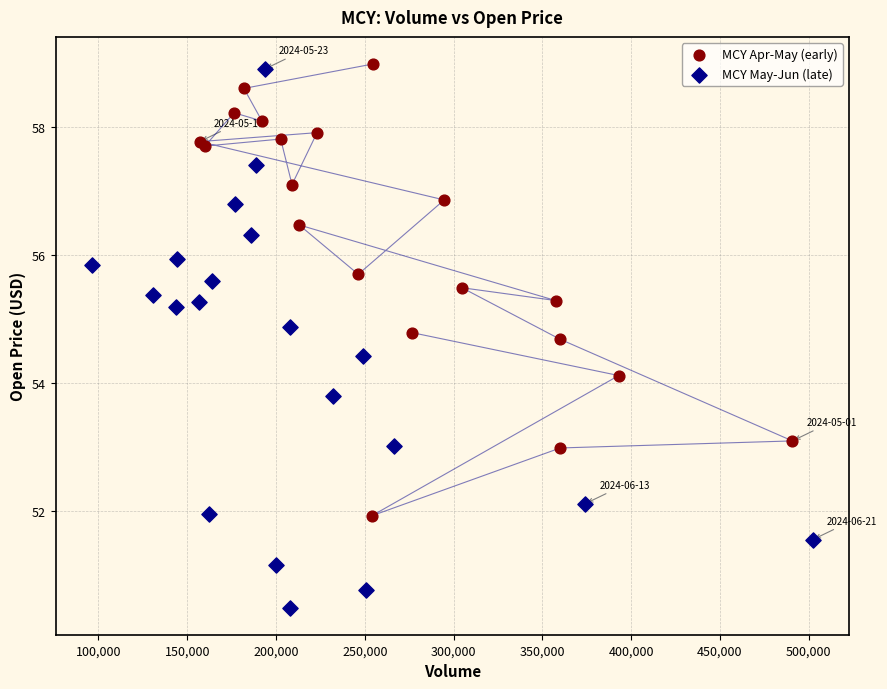

Which series contains the lowest Y value?

MCY May-Jun (late)